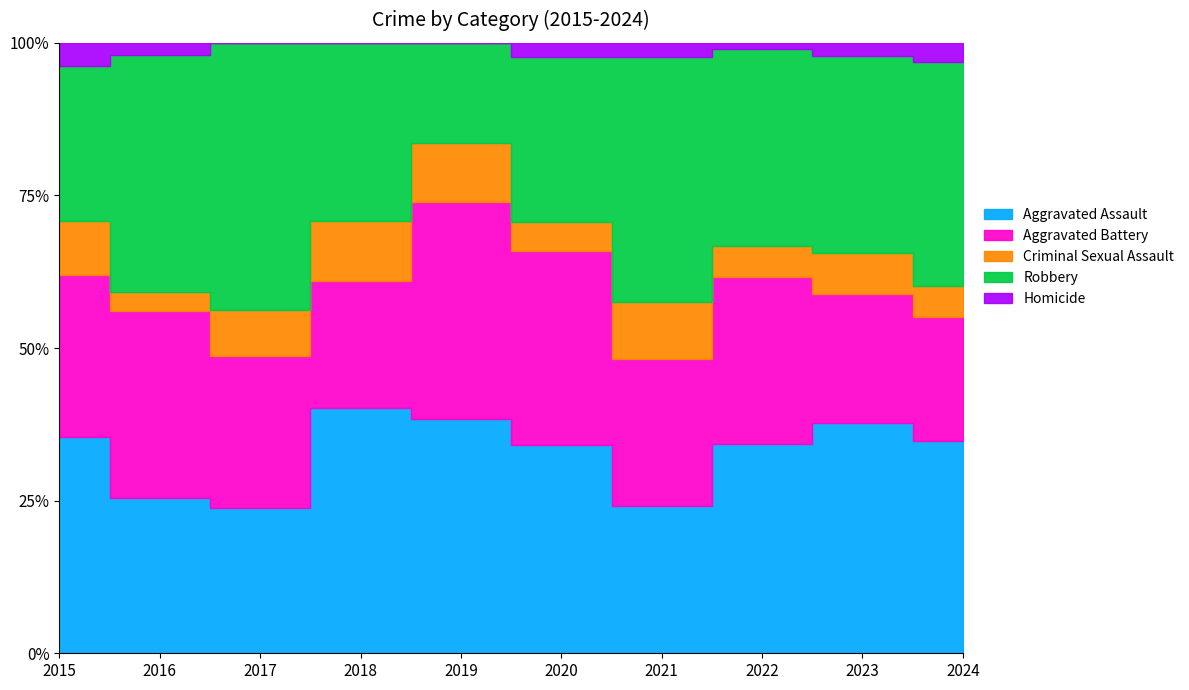

True or false: Aggravated Battery and Homicide intersect in this chart.

False